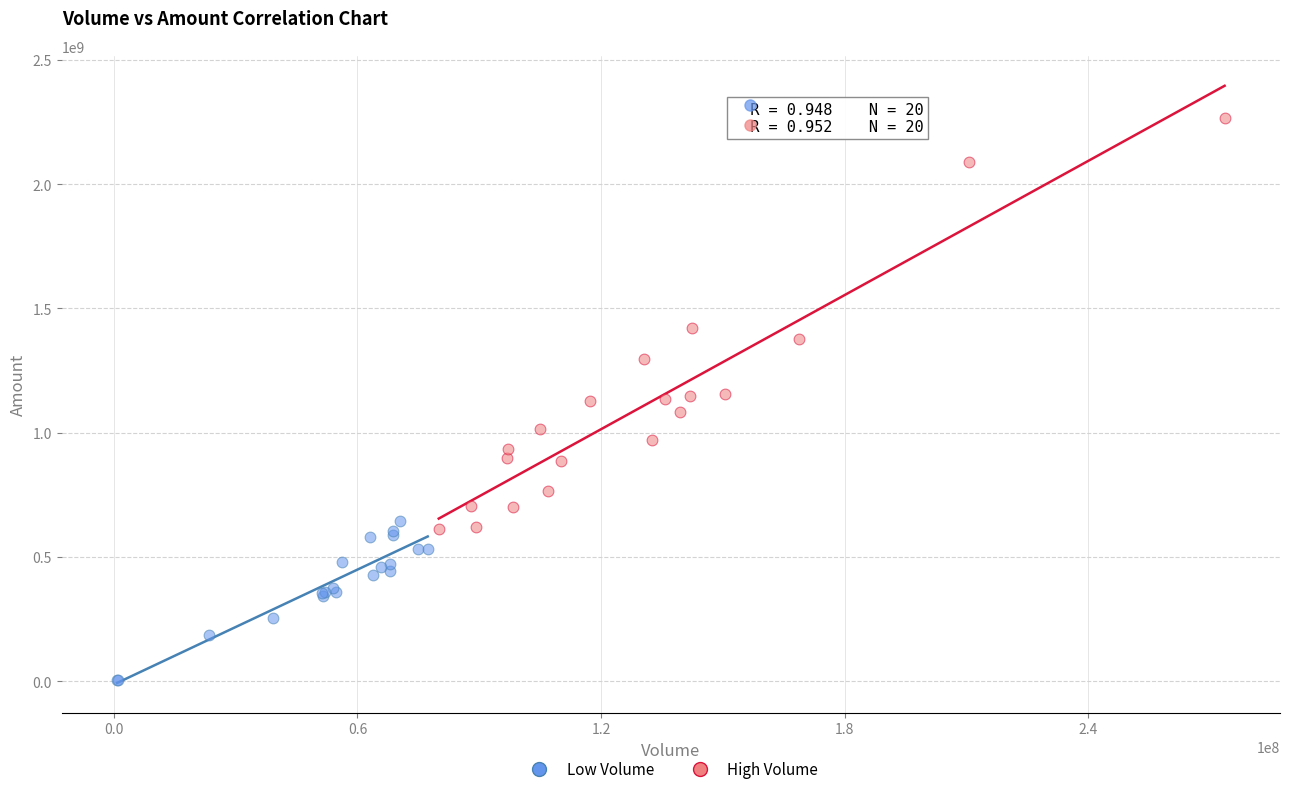

Which series contains the lowest Y value?

Low Volume